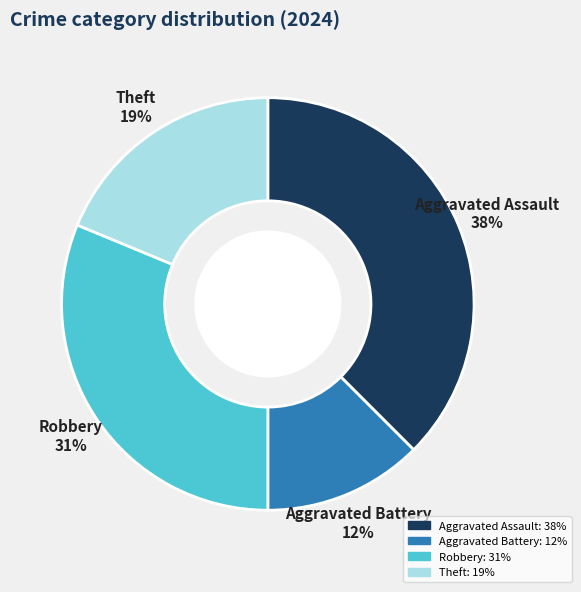

To the nearest percent, what percentage of the pie is Robbery?

31%